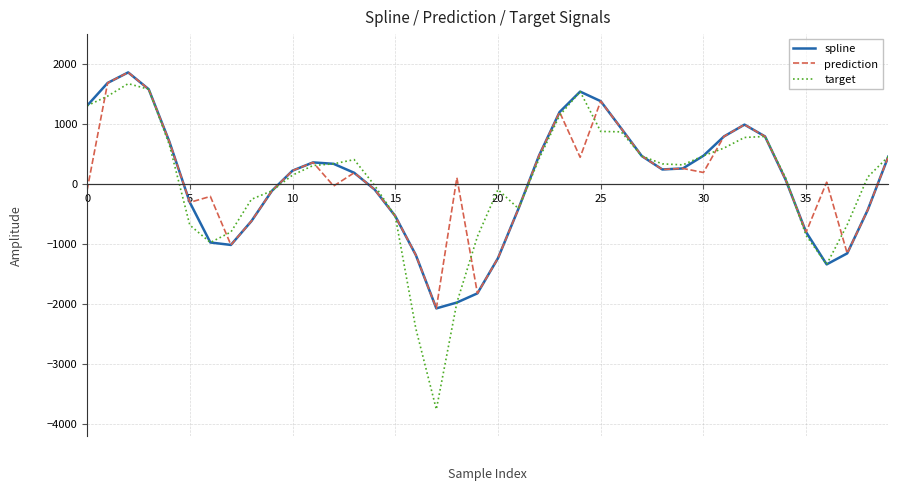

What is the greatest value displayed?

1855.7